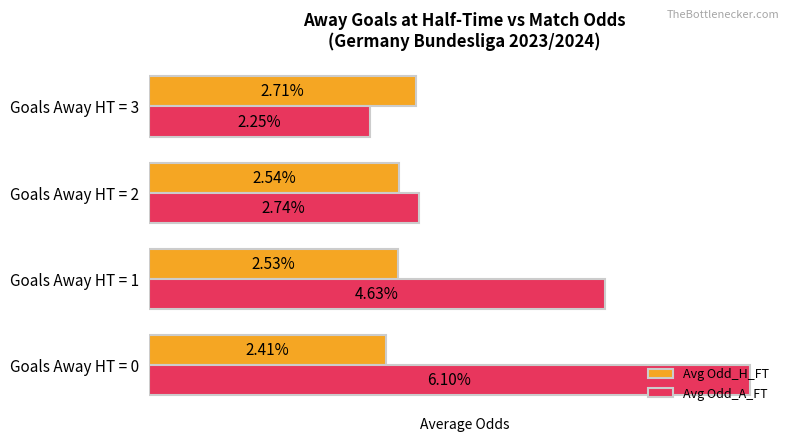

At Goals Away HT = 3, list the series in order from largest to smallest.

Avg Odd_H_FT, Avg Odd_A_FT